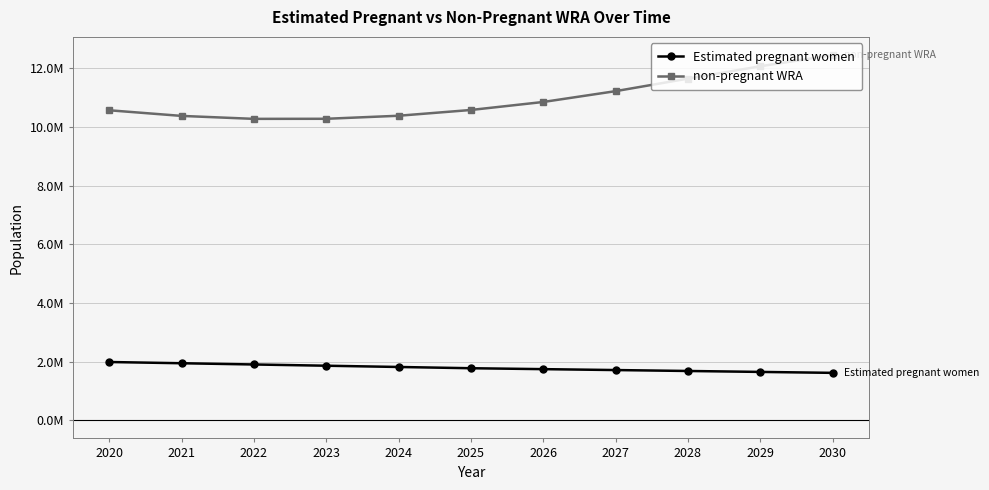

Is the value of Estimated pregnant women at 2029 greater than the value of non-pregnant WRA at 2026?

No